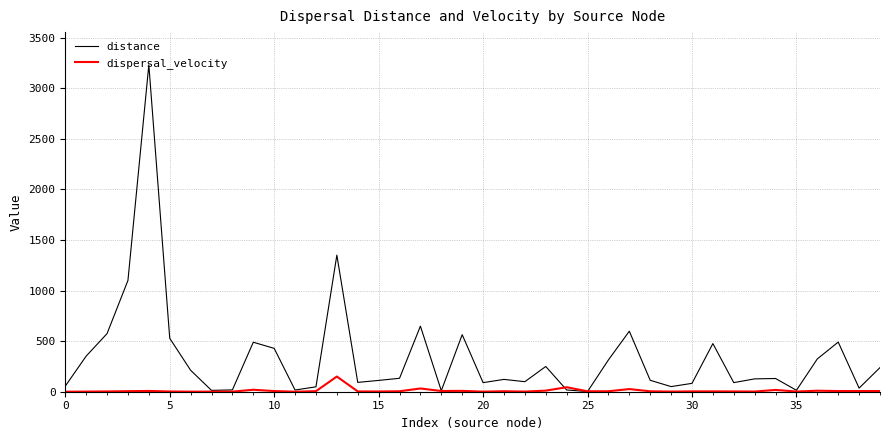

Rank the series by their average value, from highest to lowest.

distance, dispersal_velocity